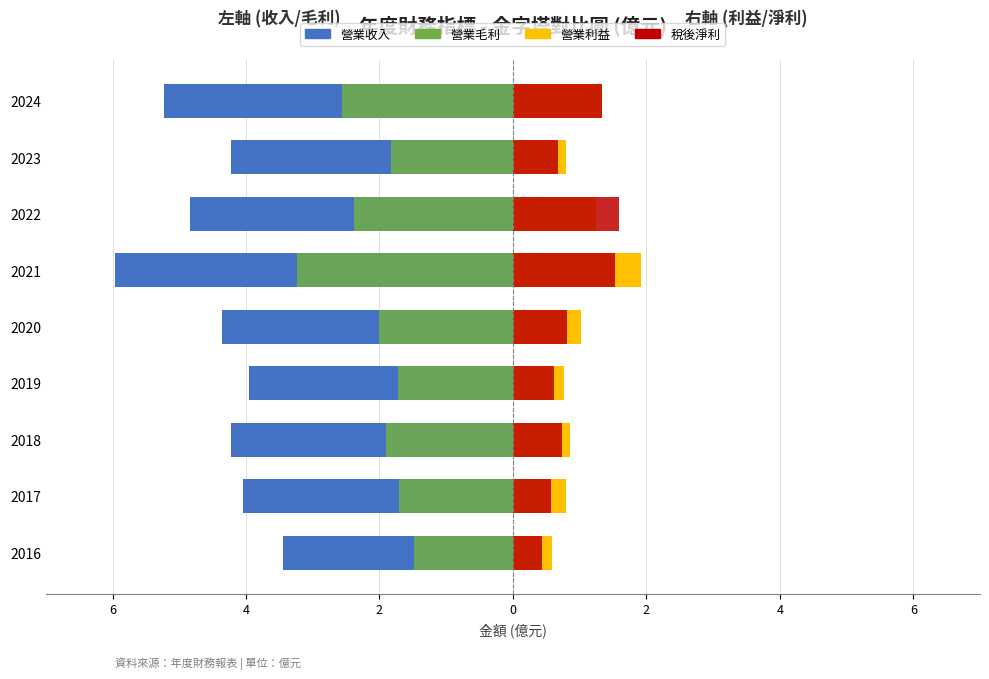

Does the chart contain any negative values?

Yes